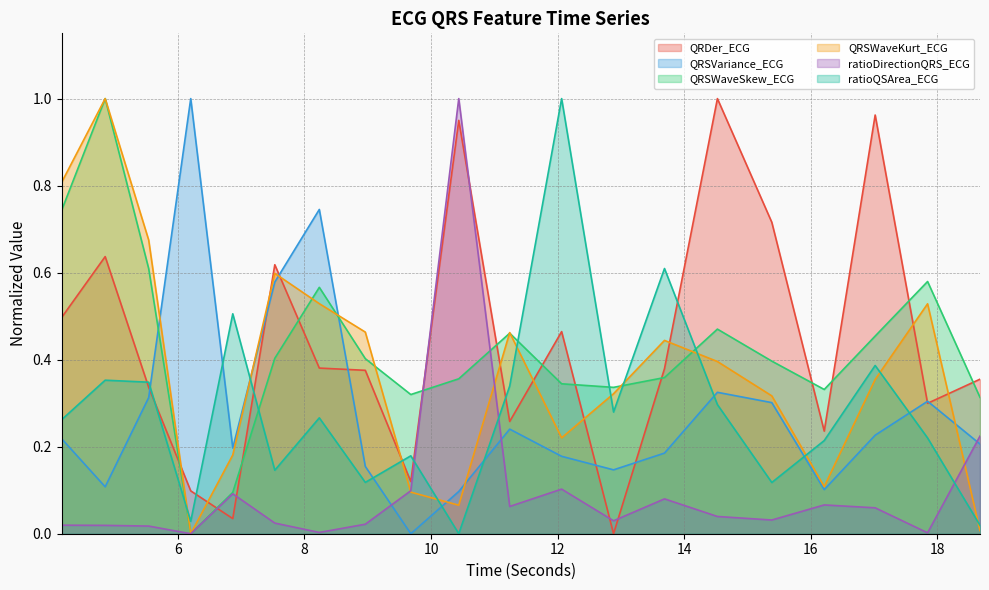

Rank the series at 16.2109375 from highest to lowest value.

QRSWaveSkew_ECG, QRDer_ECG, ratioQSArea_ECG, QRSWaveKurt_ECG, QRSVariance_ECG, ratioDirectionQRS_ECG